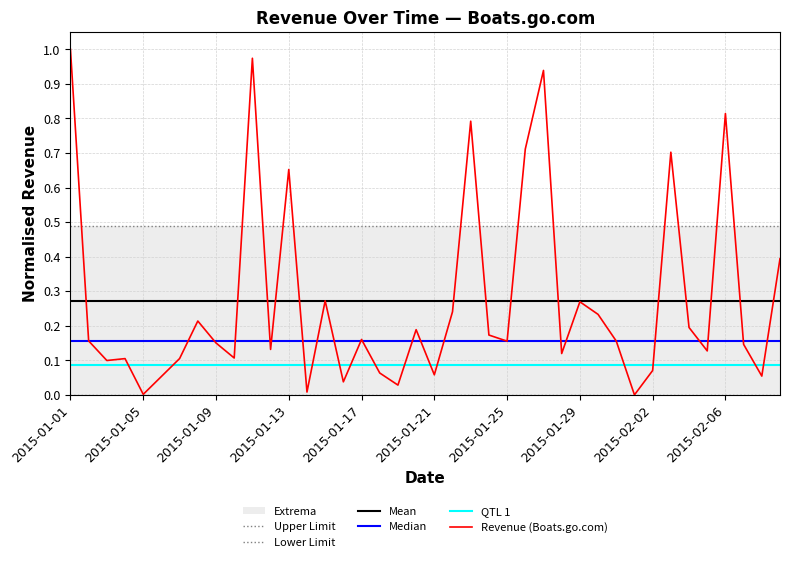

What is the value of the Revenue (Boats.go.com) point at the 20th from the left?

0.2